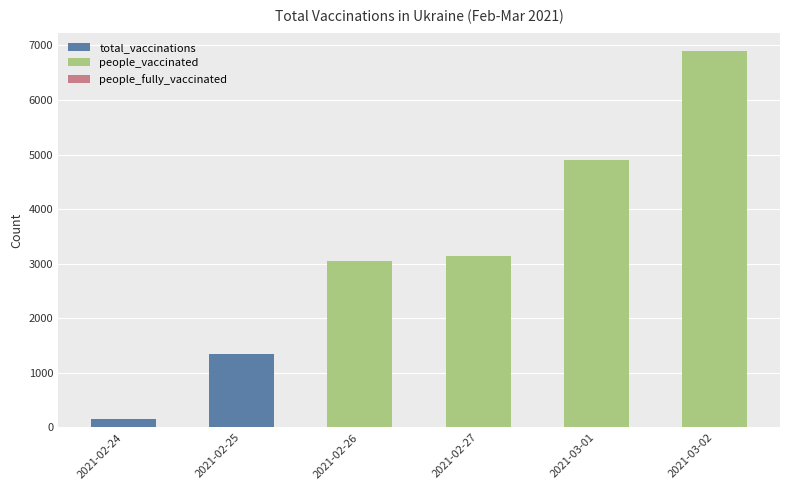

Is it true that people_fully_vaccinated equals 0 at 2021-02-26?

True